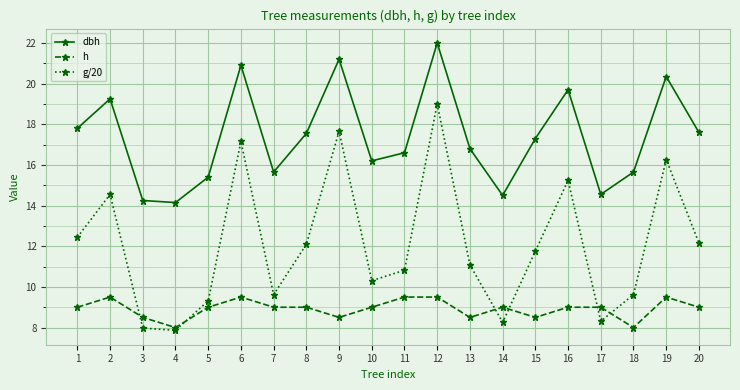

What is the average value of the g/20 series?

12.1